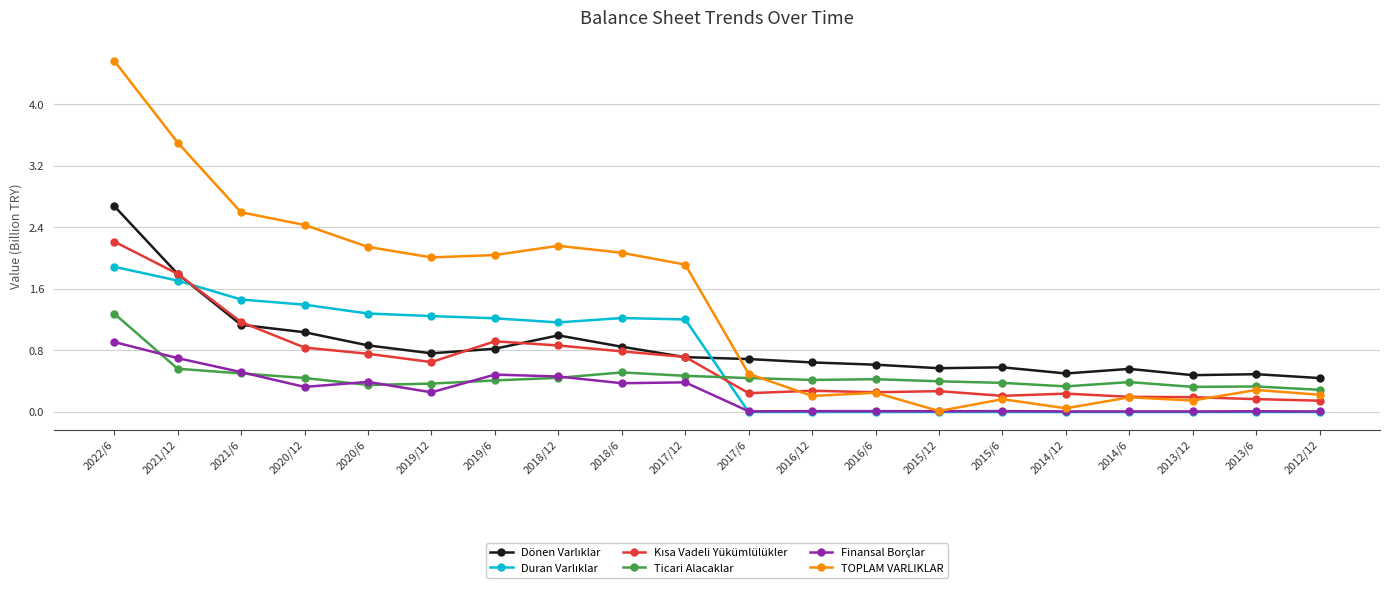

What is the greatest value displayed?

4.6